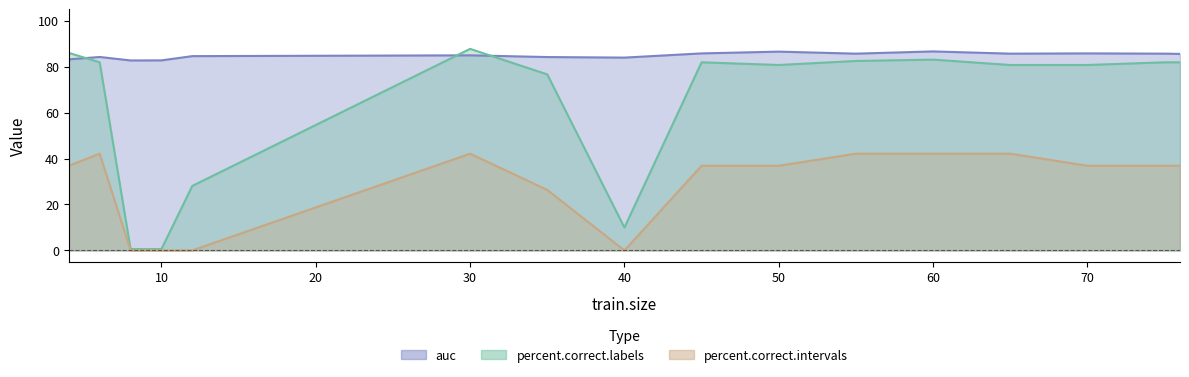

Is it true that auc equals 121.5 at 75?

False